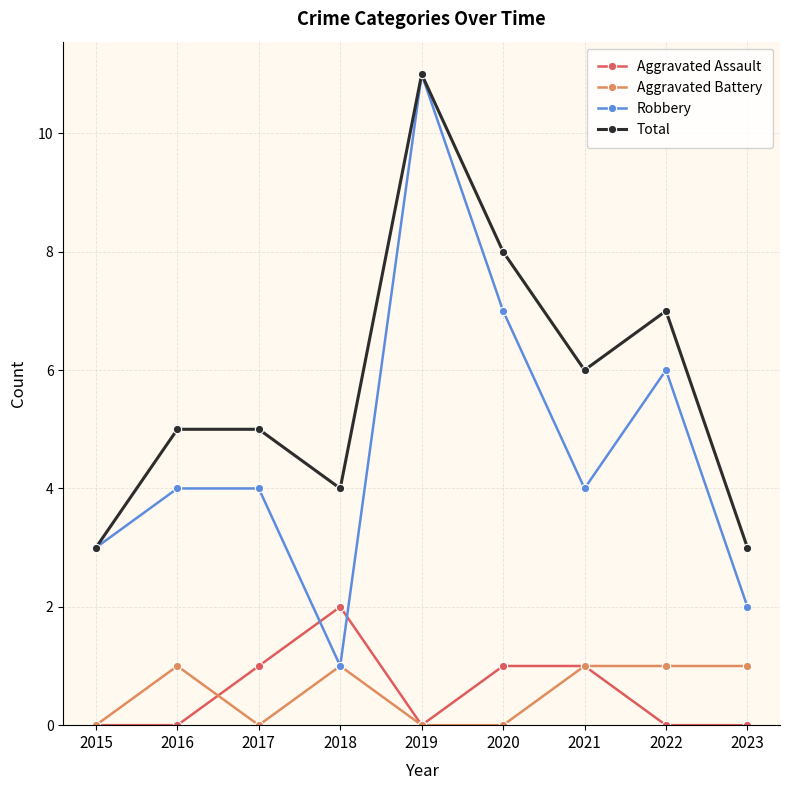

The Robbery series shows 5 at 2015. True or false?

False